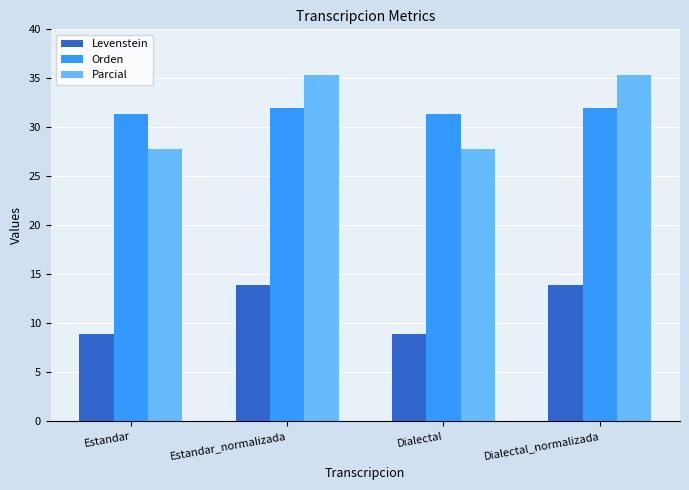

What is the spread (max minus min) of values at Estandar_normalizada?

21.3